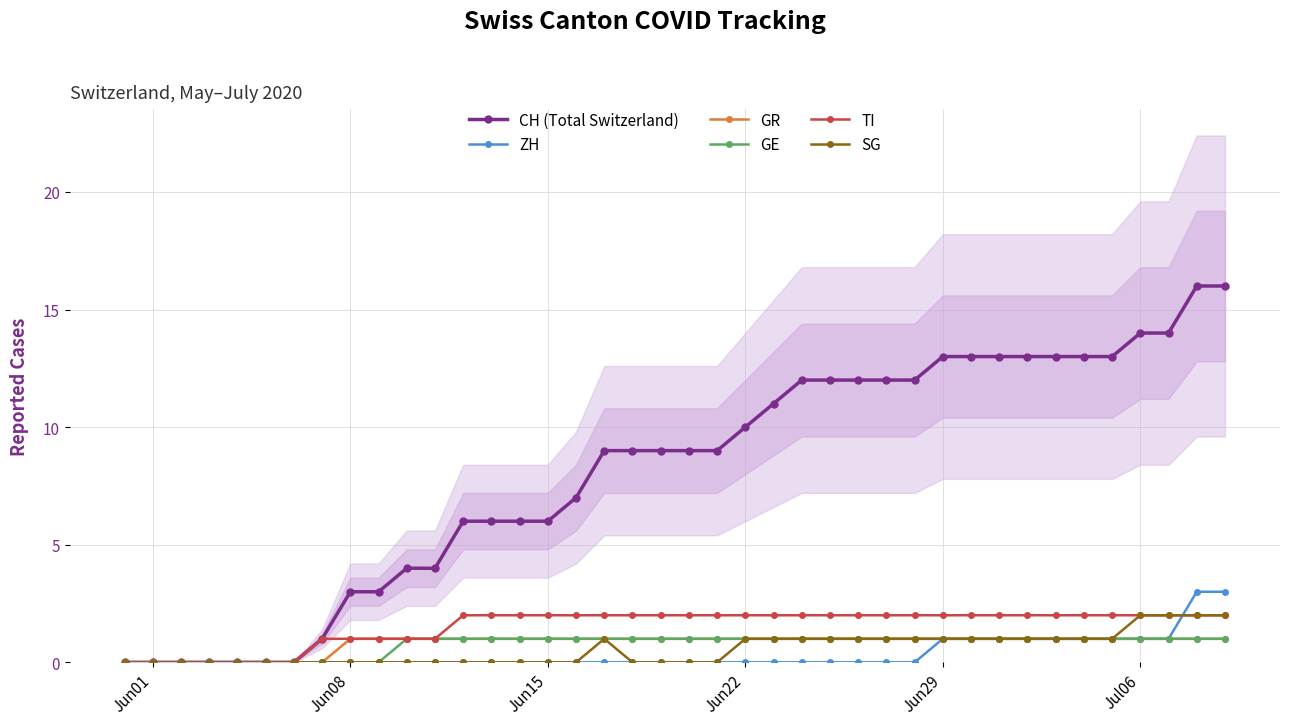

Rank the series by their maximum value, from highest to lowest.

CH (Total Switzerland), ZH, TI, SG, GR, GE